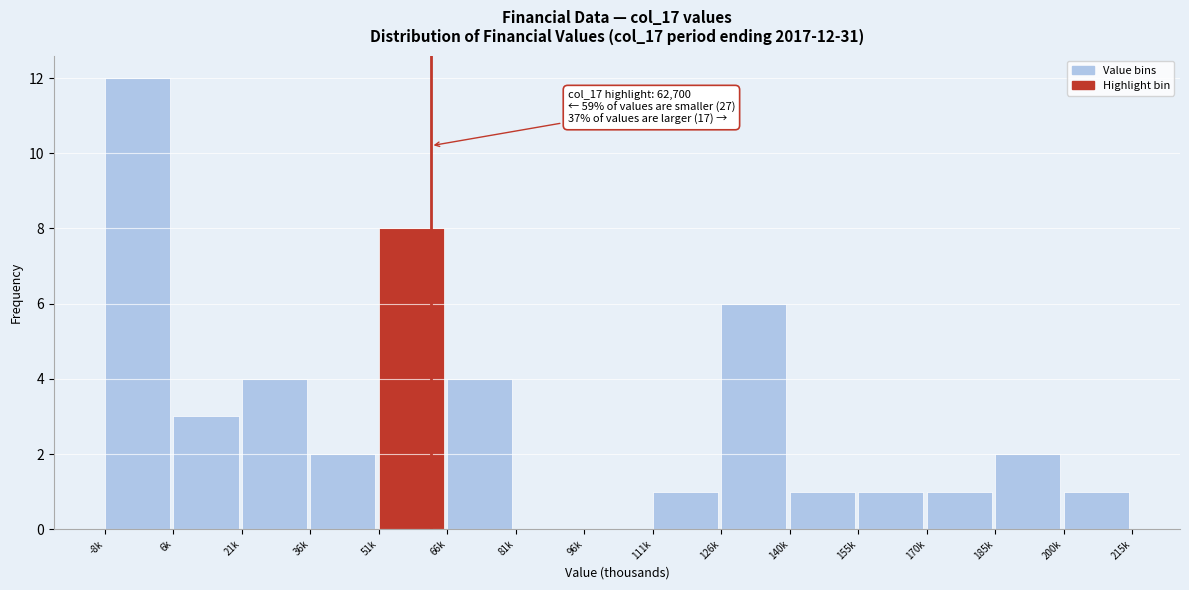

Reading left to right, transcribe all the data shown in this chart.

-8k=12	6k=3	21k=4	36k=2	51k=8	66k=4	81k=0	96k=0	111k=1	126k=6	140k=1	155k=1	170k=1	185k=2	200k=1